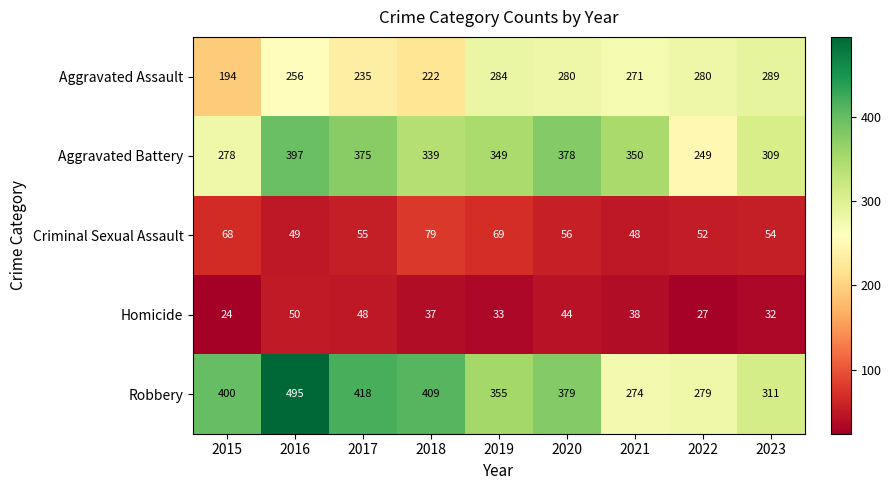

Where does the Aggravated Assault series first go above 271?

2019